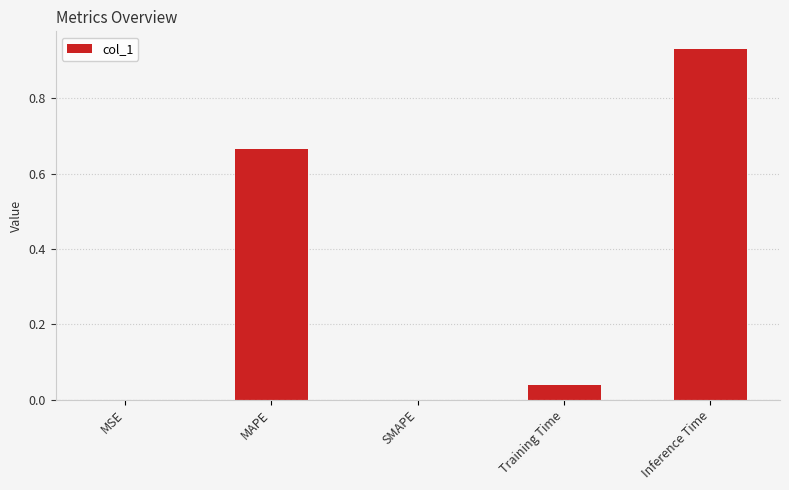

What is the sum of all values?

1.6